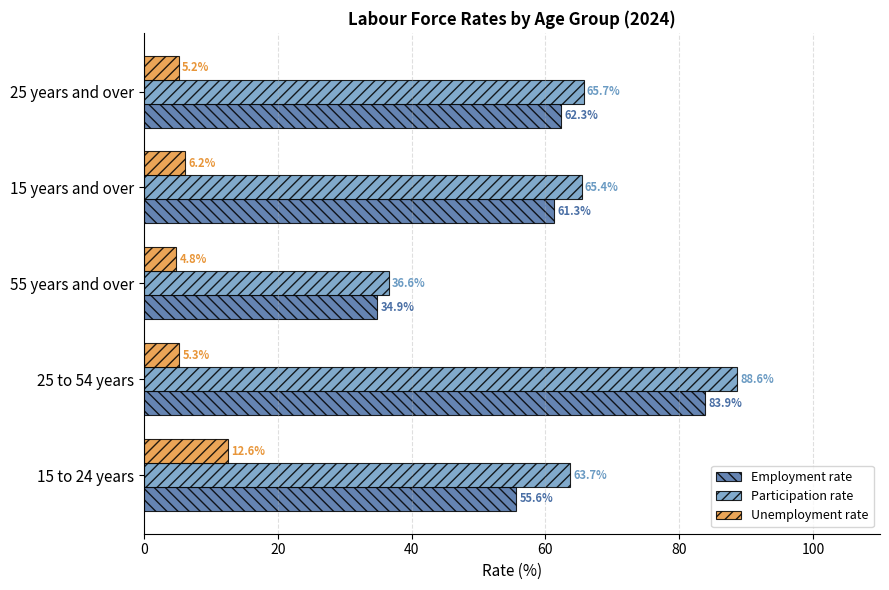

What is the difference between the second highest and minimum values in the Employment rate series?

27.4